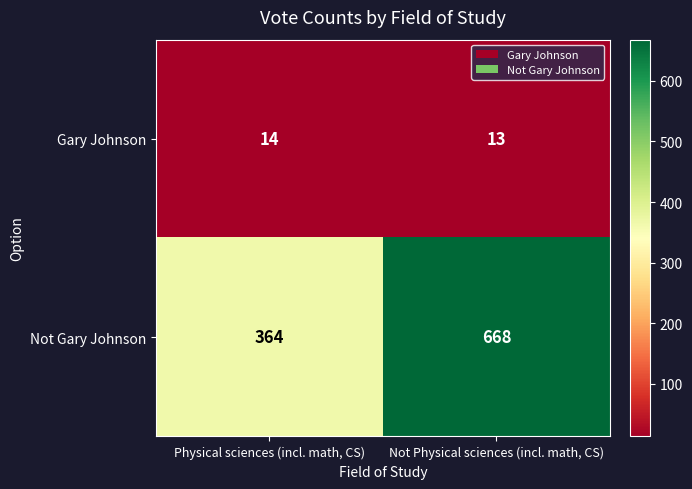

Reading left to right, what are all the values shown in this chart?

Gary Johnson: 14	13
Not Gary Johnson: 364	668